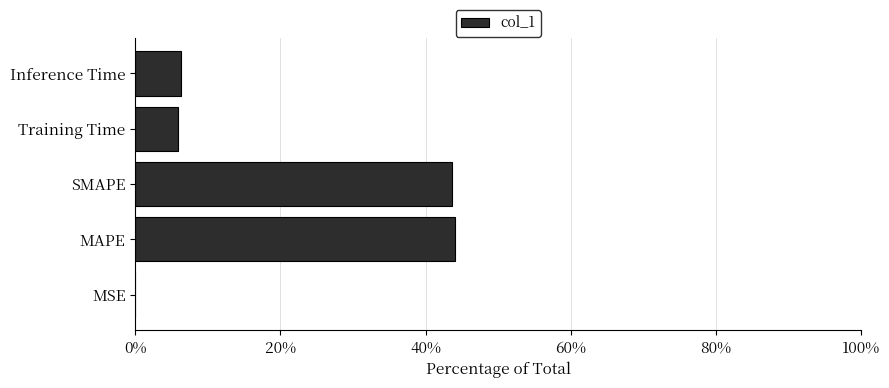

Read the value at MAPE.

44.1